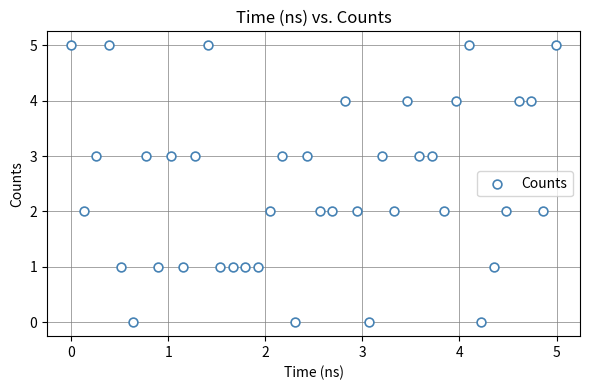

What is the range of Y values (max minus min)?

5